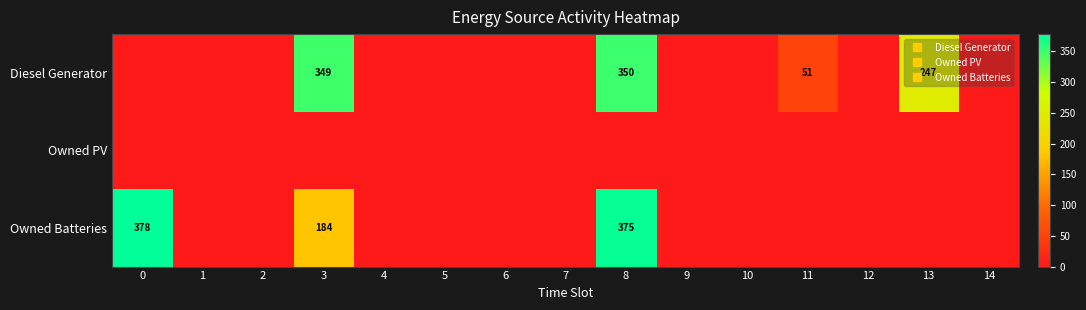

The Diesel Generator series shows 0 at 9. True or false?

True